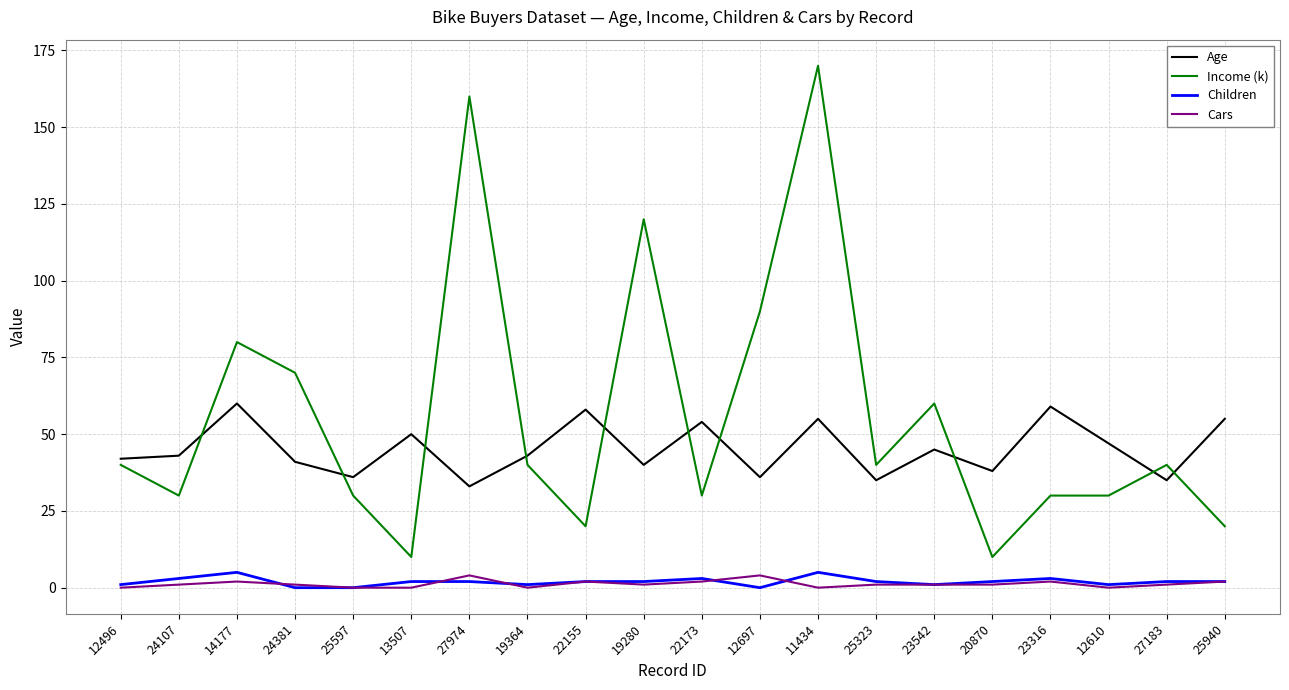

What is the difference between the second highest and minimum values in the Age series?

26